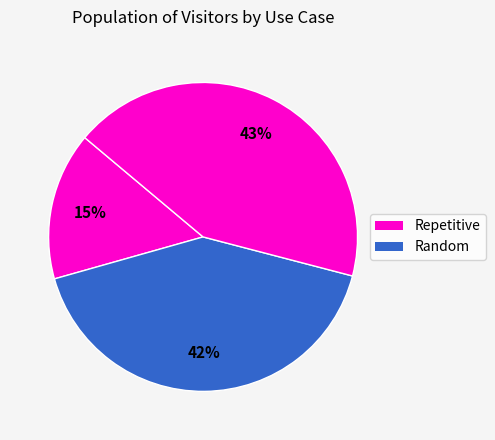

Count the number of slices in the pie.

3